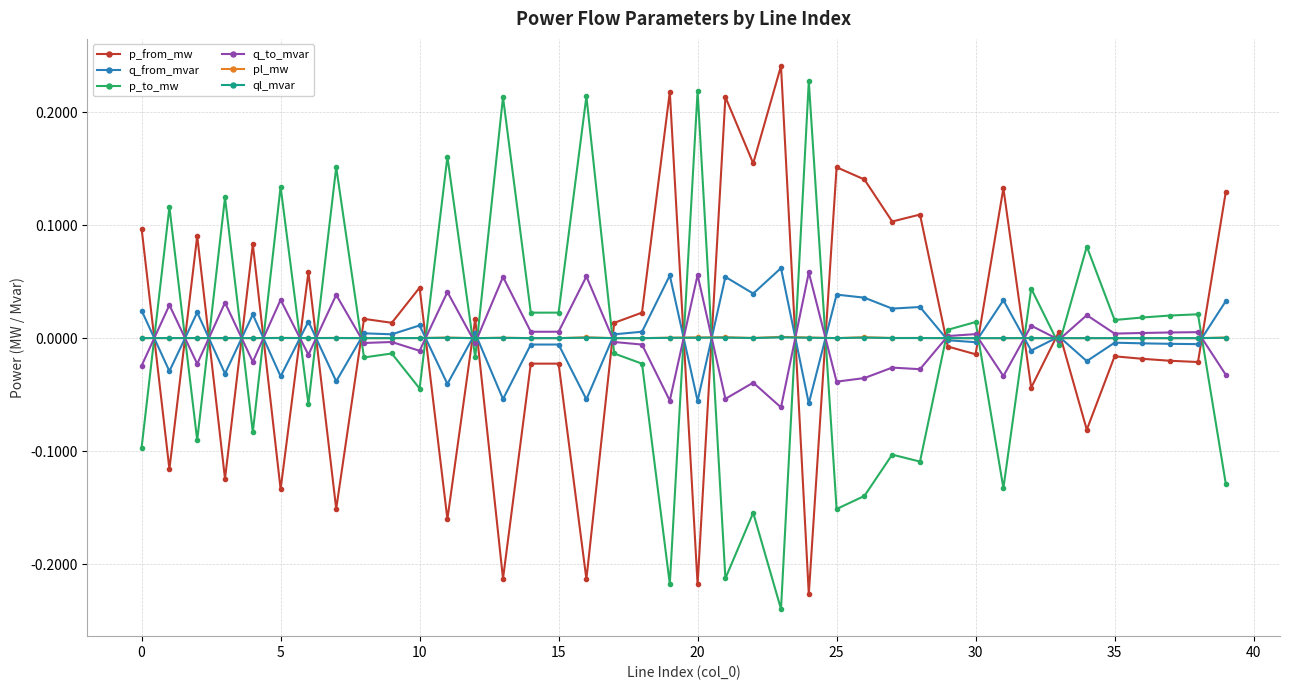

After their last crossing, which series has the higher values: p_to_mw or pl_mw?

pl_mw